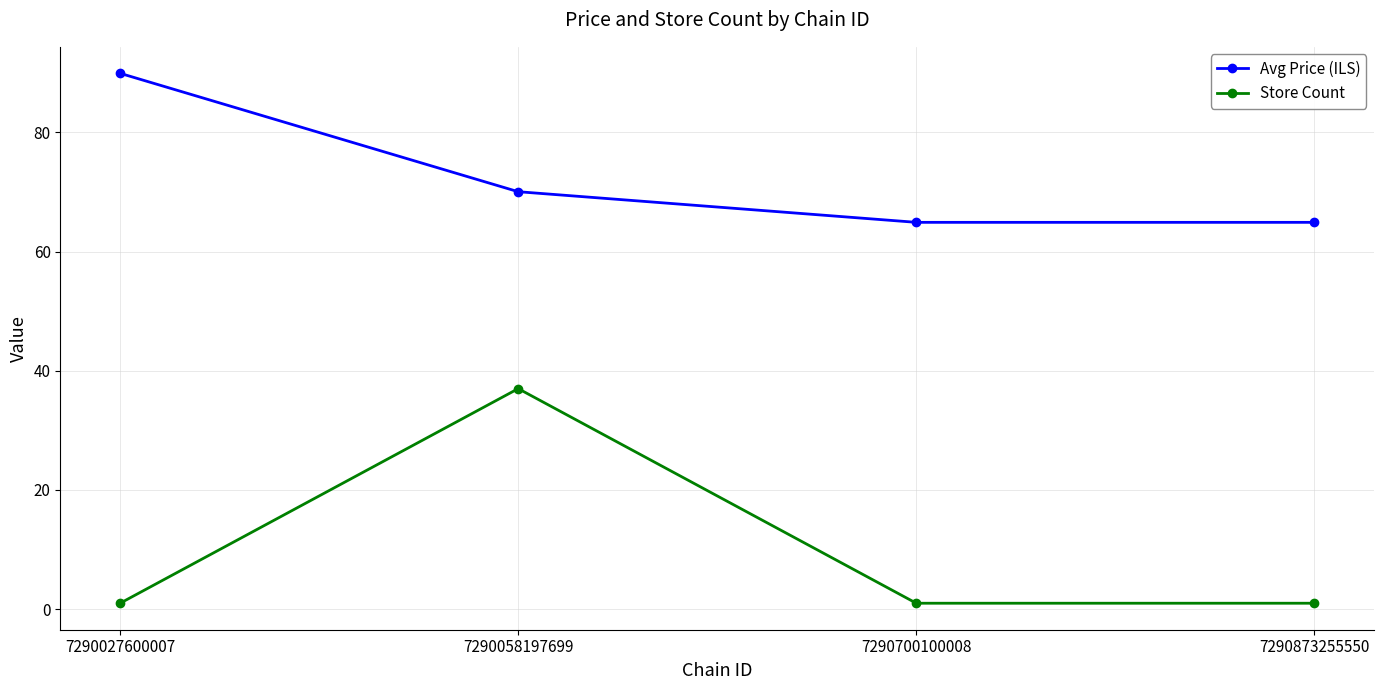

Which series changed the most between 7290027600007 and 7290873255550?

Avg Price (ILS)